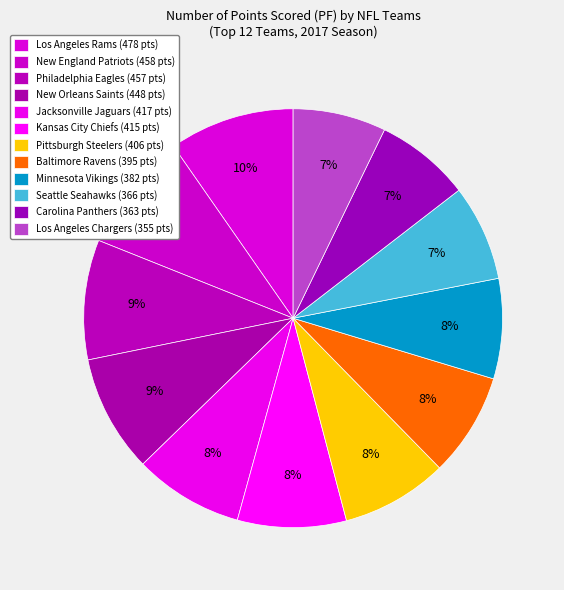

To the nearest percent, what percentage of the pie is Philadelphia Eagles?

9%